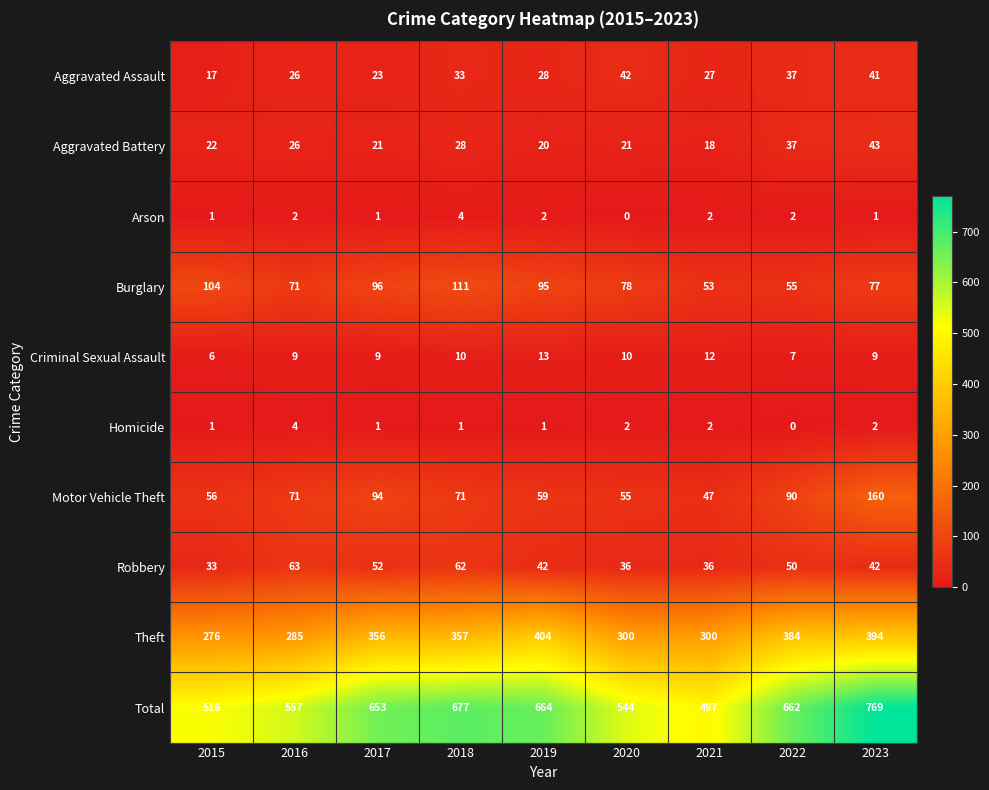

At how many categories does at least one series exceed 508?

8